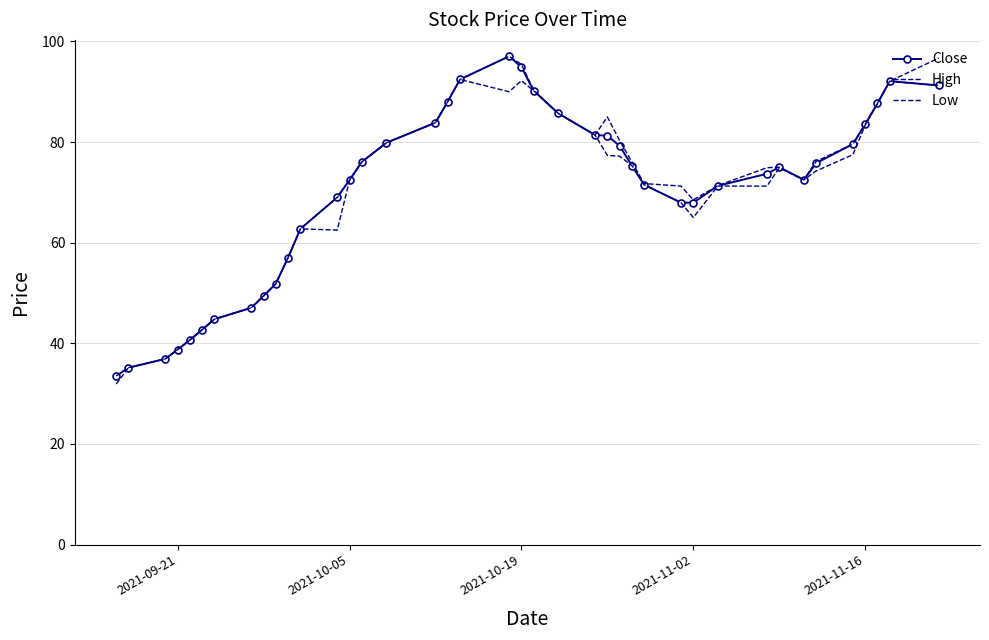

True or false: High and Low intersect in this chart.

False